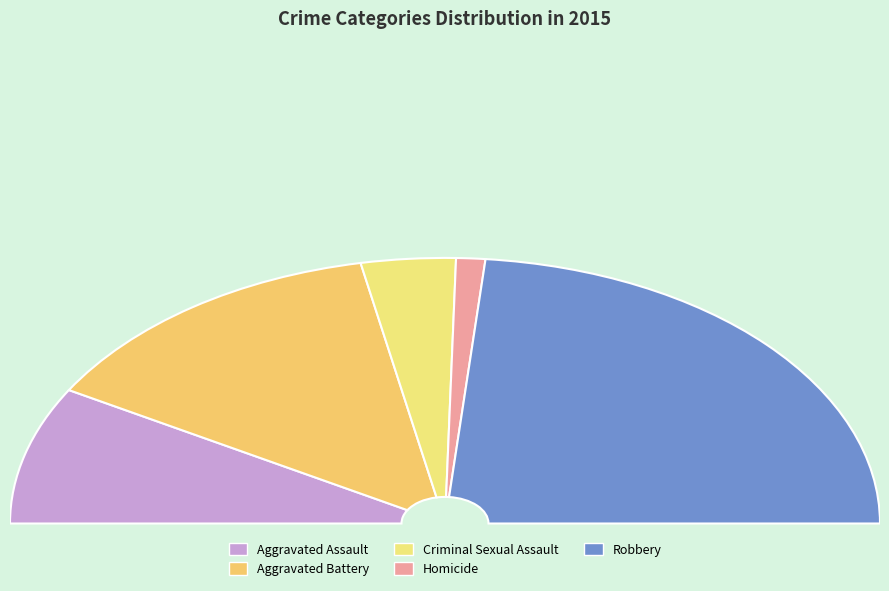

How many segments does this pie chart have?

5